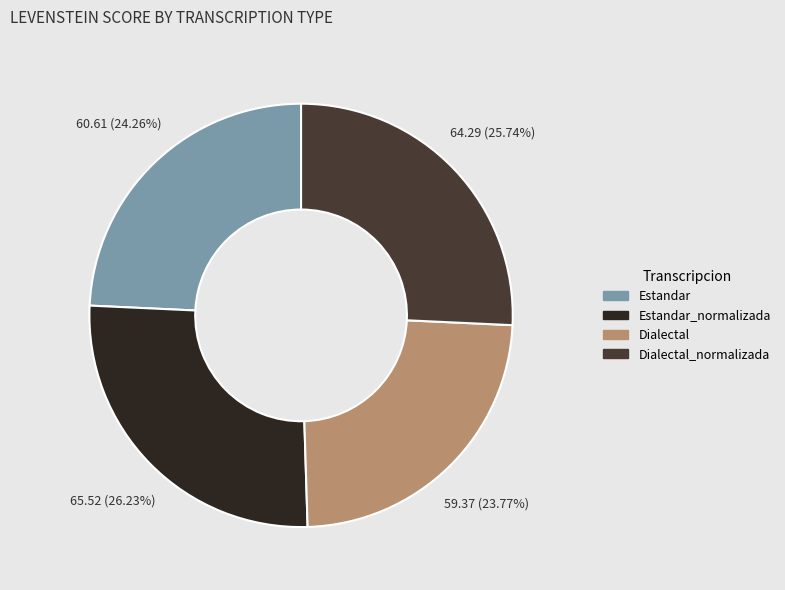

Does any single category account for the majority?

No